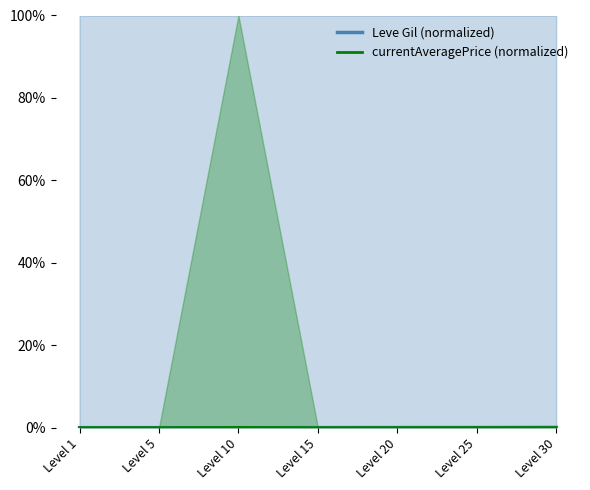

Between Level 20 and Level 10, which is larger?

Level 20